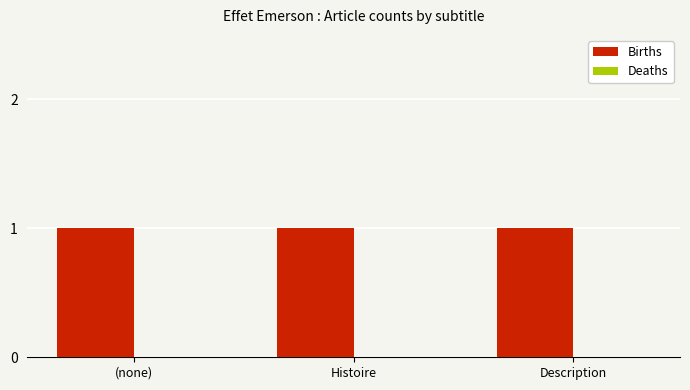

What is the label of the 3rd bar from the right?

(none)